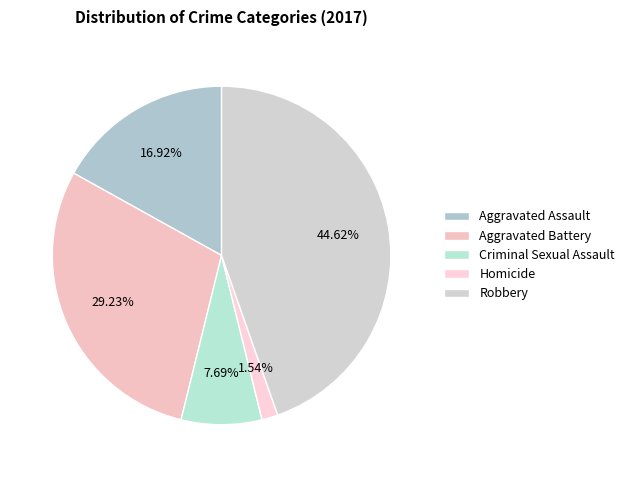

To the nearest percent, what percentage of the pie is Homicide?

2%